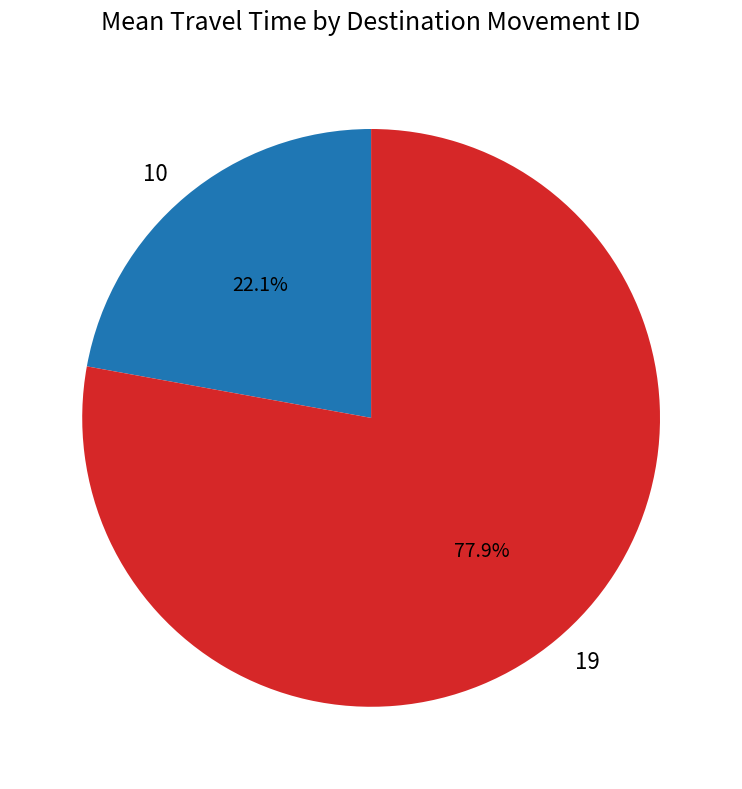

How many slices are in this pie chart?

2